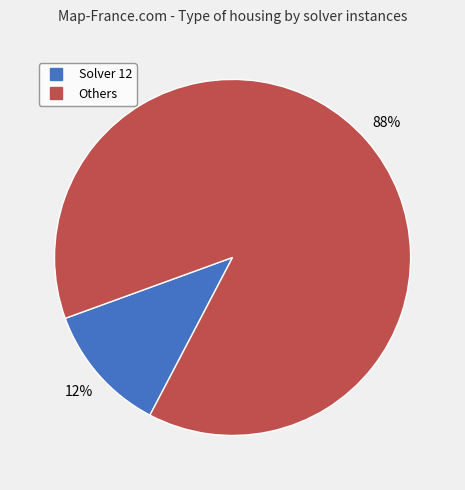

Does any single category account for the majority?

Yes